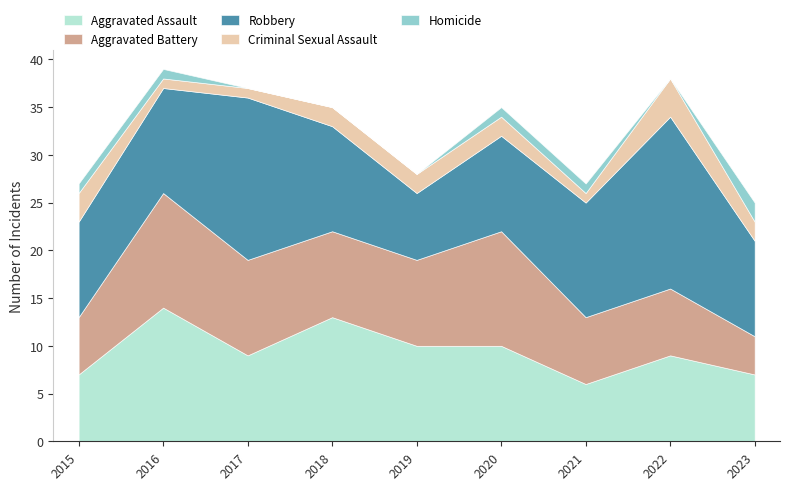

Is it true that Robbery equals 10 at 2019?

False